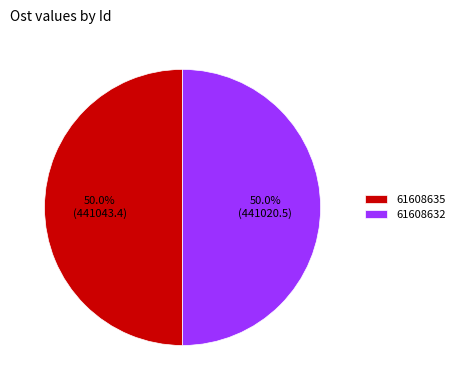

Combined, what portion of the pie is 61608635 and 61608632?

100.0%